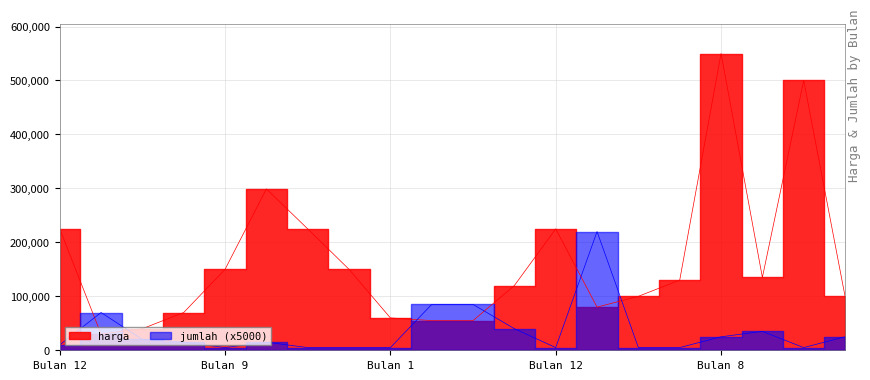

At which label does harga reach its minimum?

1